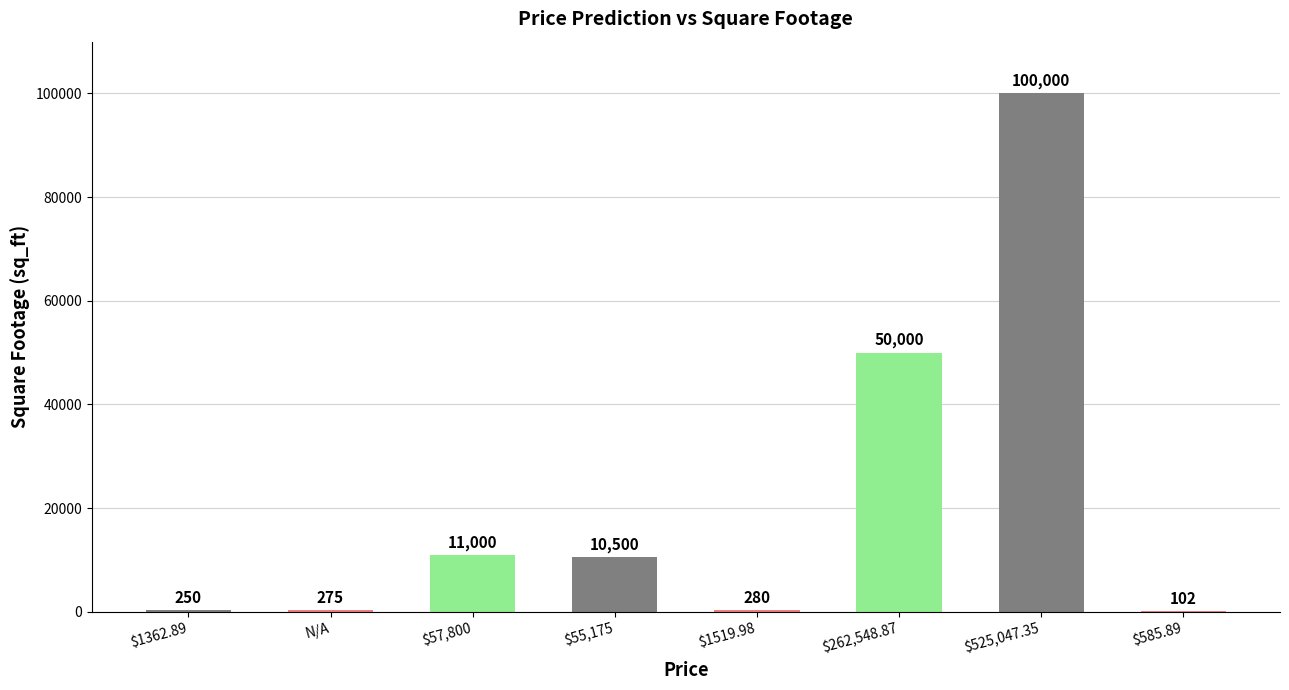

The value at $585.89 is 102. True or false?

True